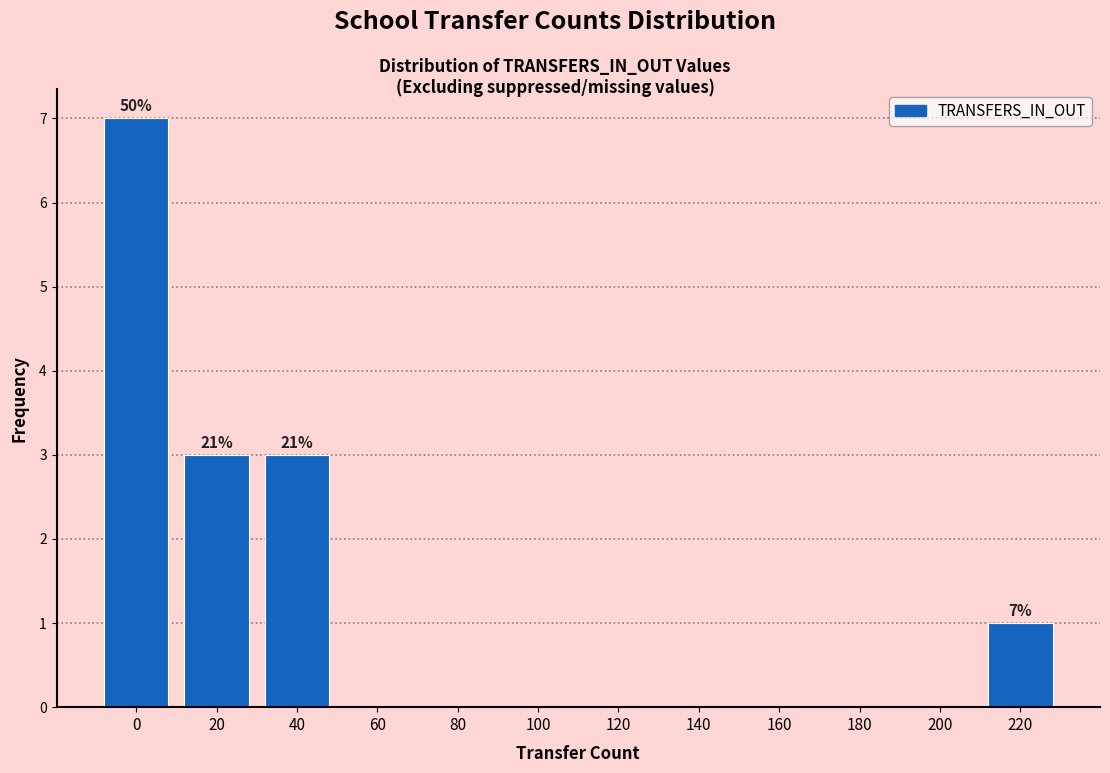

Reading left to right, extract all data points from this chart.

0=7	20=3	40=3	60=0	80=0	100=0	120=0	140=0	160=0	180=0	200=0	220=1